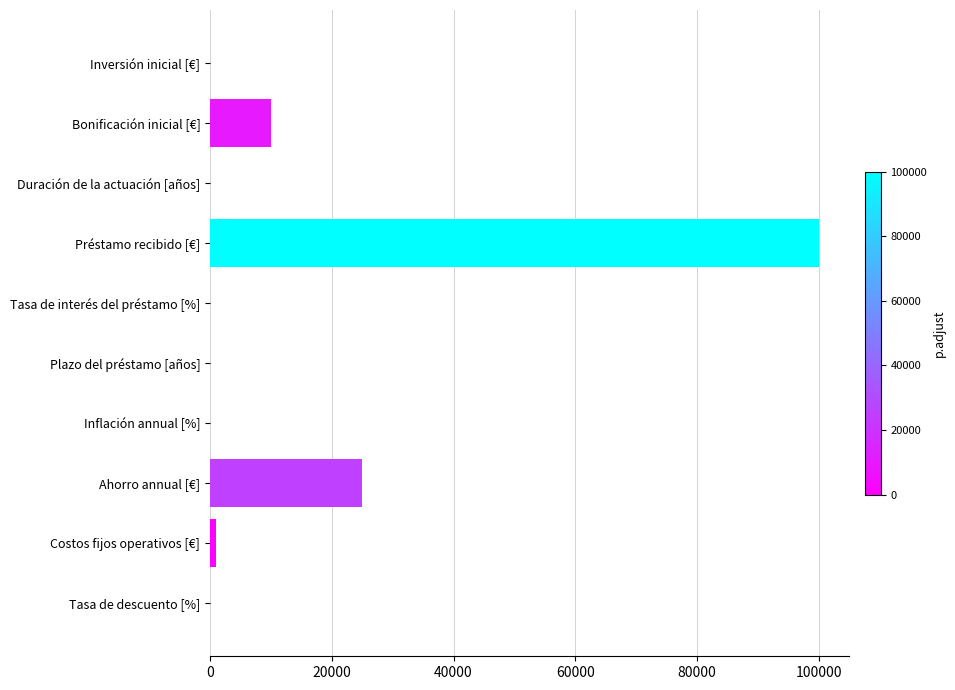

The value at Préstamo recibido [€] is 100000. True or false?

True